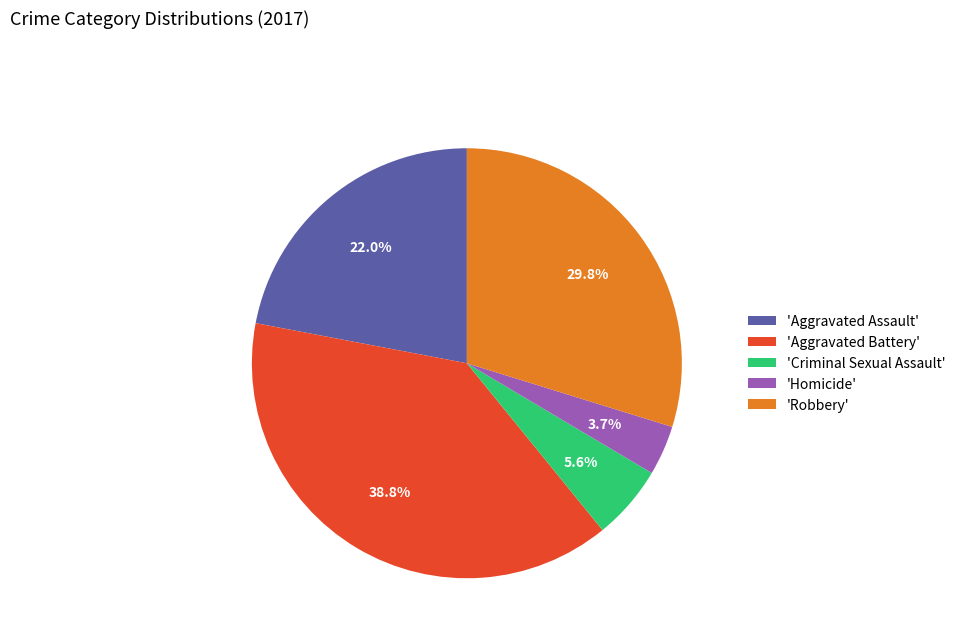

Do 'Criminal Sexual Assault' and 'Aggravated Battery' together represent more than half of the pie?

No